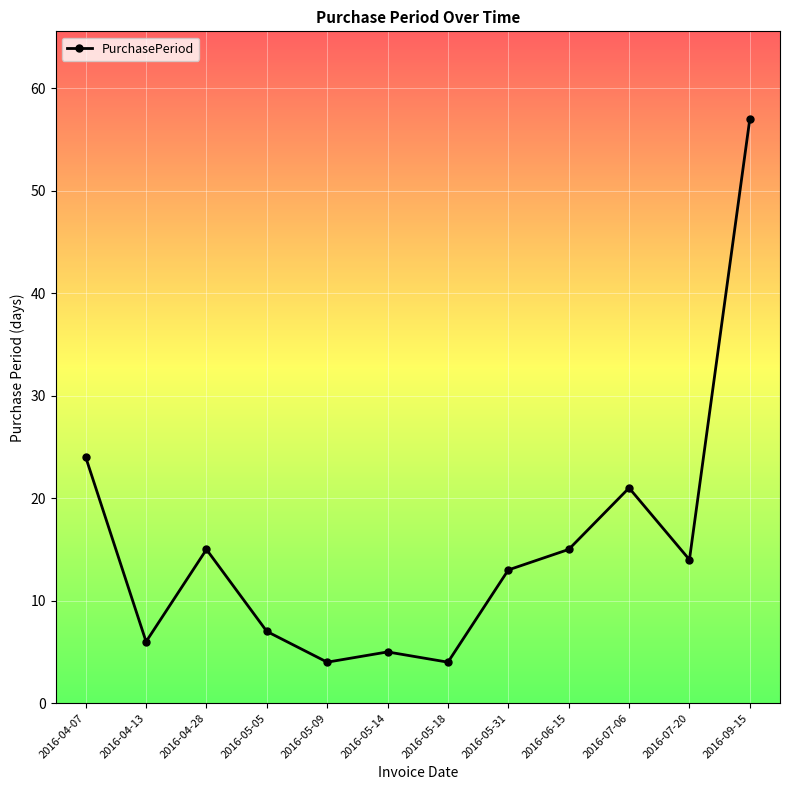

What is the label of the 5th point from the left?

2016-05-09